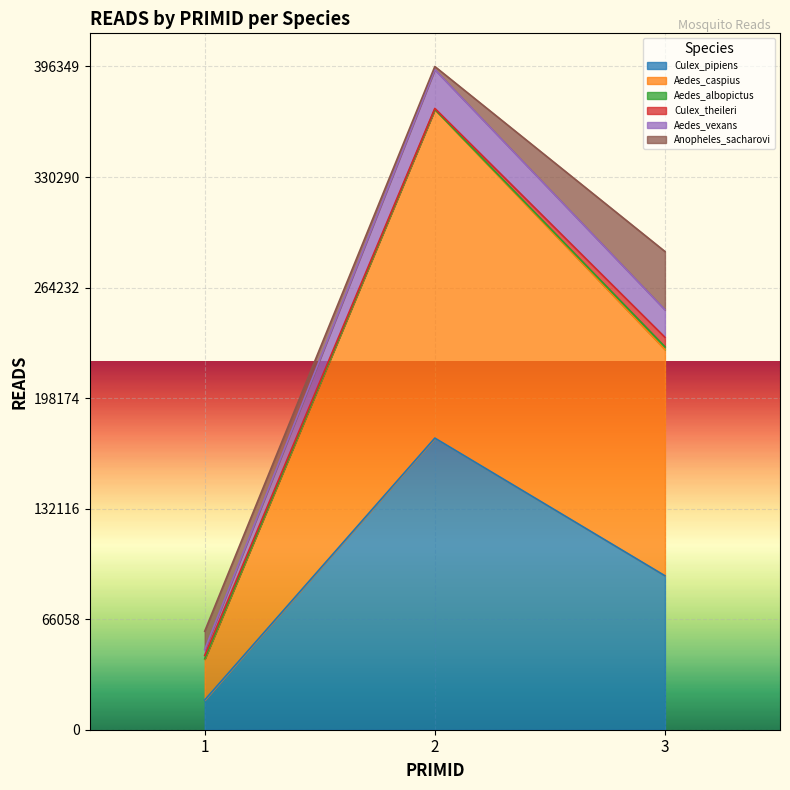

The Aedes_vexans series shows 609052 at 2. True or false?

False